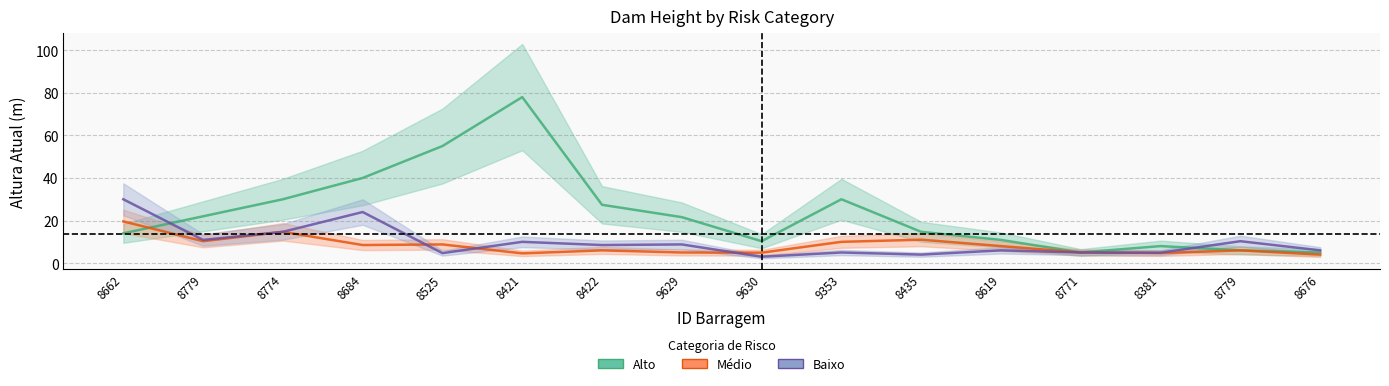

At 9353, list the series in order from smallest to largest.

Baixo, Médio, Alto